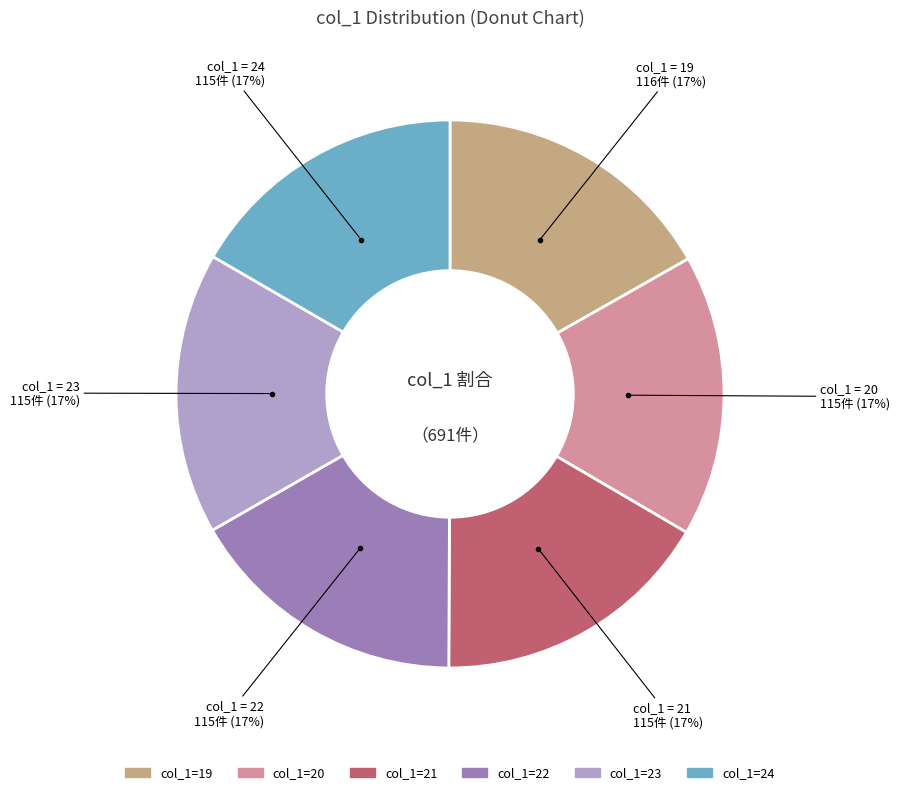

To the nearest percent, what is the average slice percentage?

17%